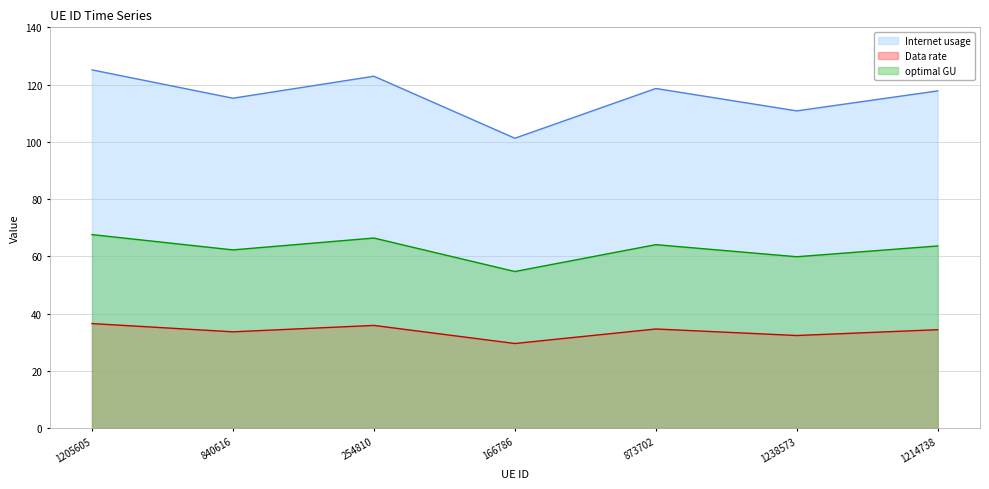

Reading left to right, list all the values displayed in this chart.

Internet usage: 125.1	115.2	122.9	101.3	118.6	110.8	117.8
Data rate: 36.5	33.6	35.9	29.5	34.6	32.3	34.4
optimal GU: 67.6	62.2	66.4	54.7	64.1	59.8	63.6